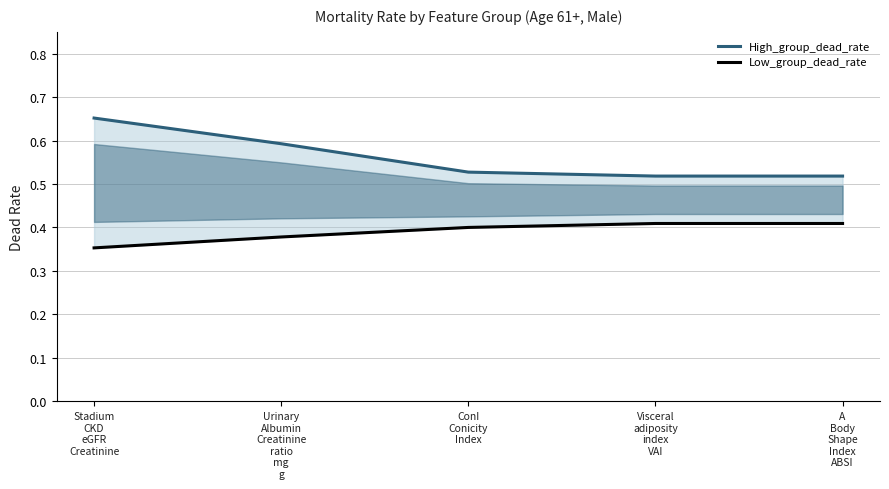

True or false: High_group_dead_rate and Low_group_dead_rate intersect in this chart.

False